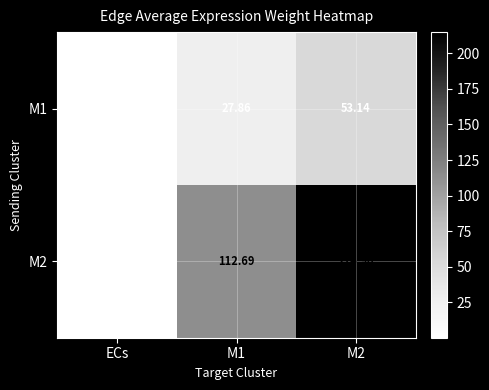

Which category has the lowest value across all series?

ECs